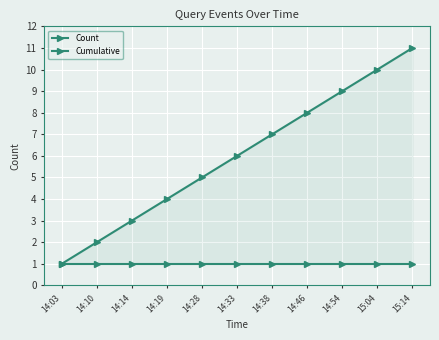

Between 14:33 and 14:28, which is larger?

14:33